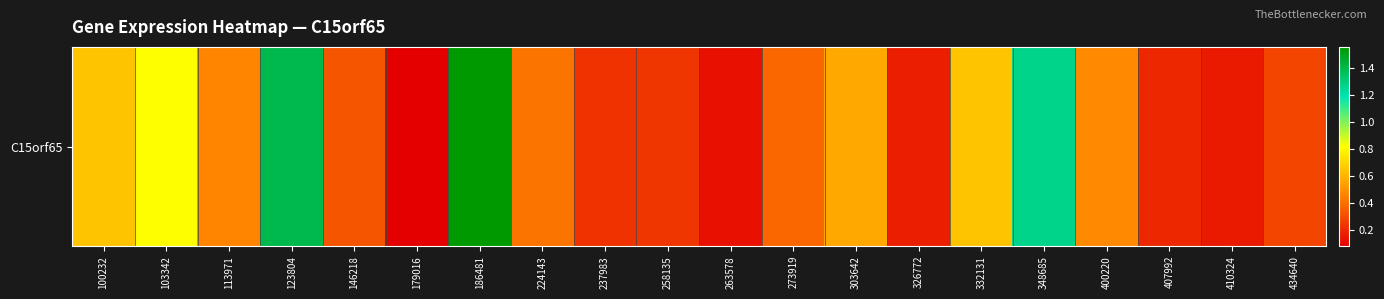

List the labels in order of value, smallest first.

179016, 263578, 410324, 326772, 407992, 237983, 258135, 434640, 146218, 273919, 224143, 113971, 400220, 303642, 100232, 332131, 103342, 348685, 123804, 186481